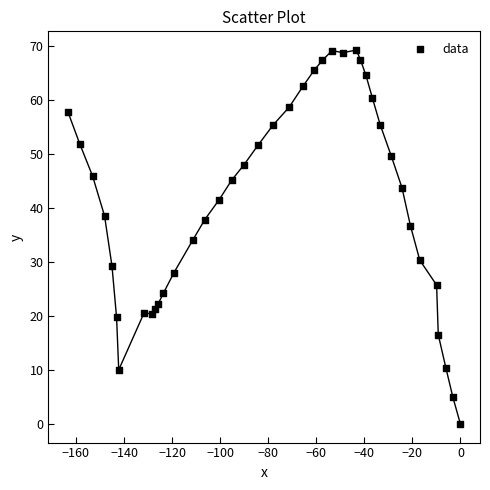

What is the range of Y values (max minus min)?

69.2